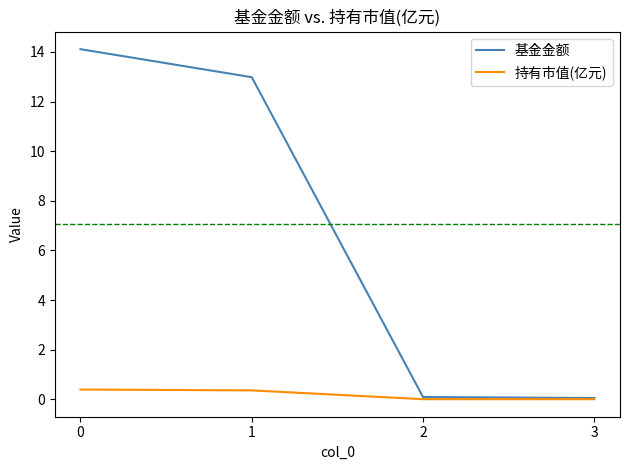

What is the difference between the maximum and minimum values in the 持有市值(亿元) series?

0.4